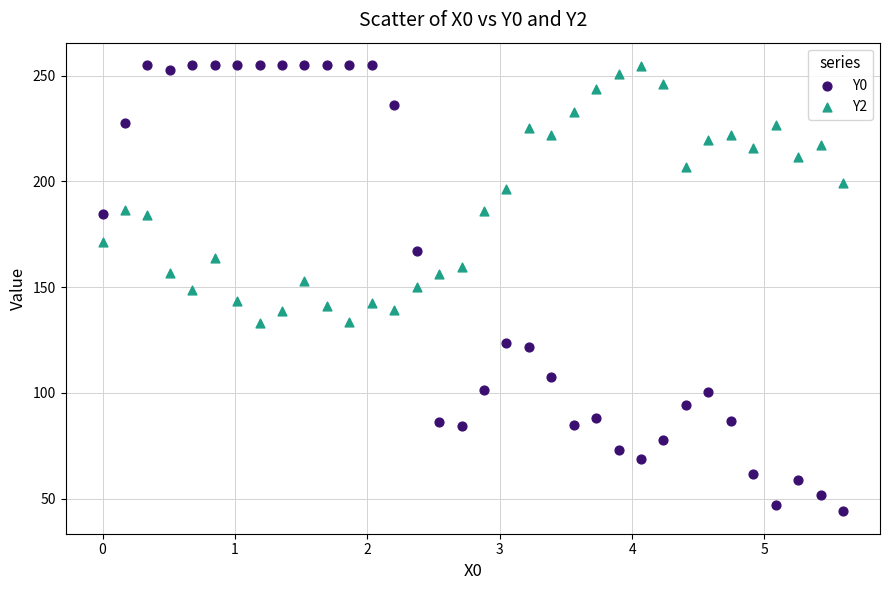

What is the X range (max minus min) for the scatter plot?

5.6